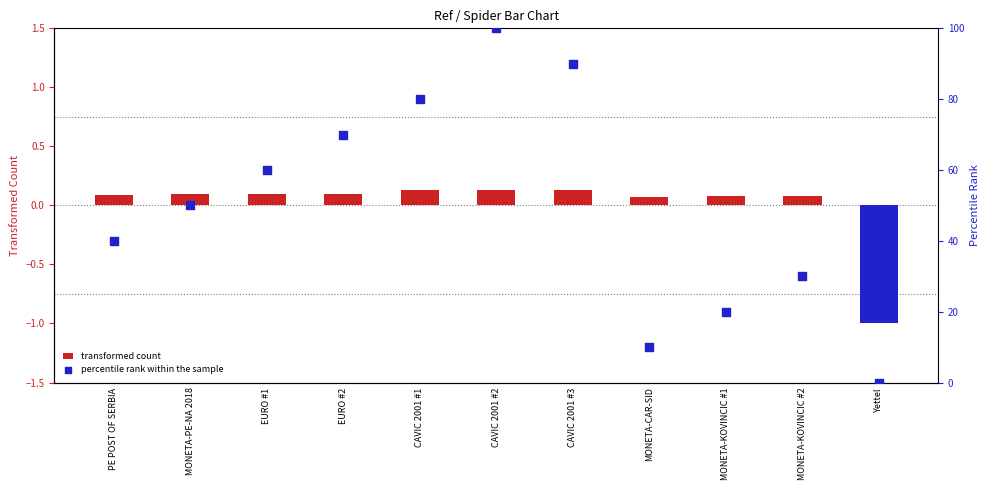

Which series has the largest Y range (max minus min)?

percentile rank within the sample